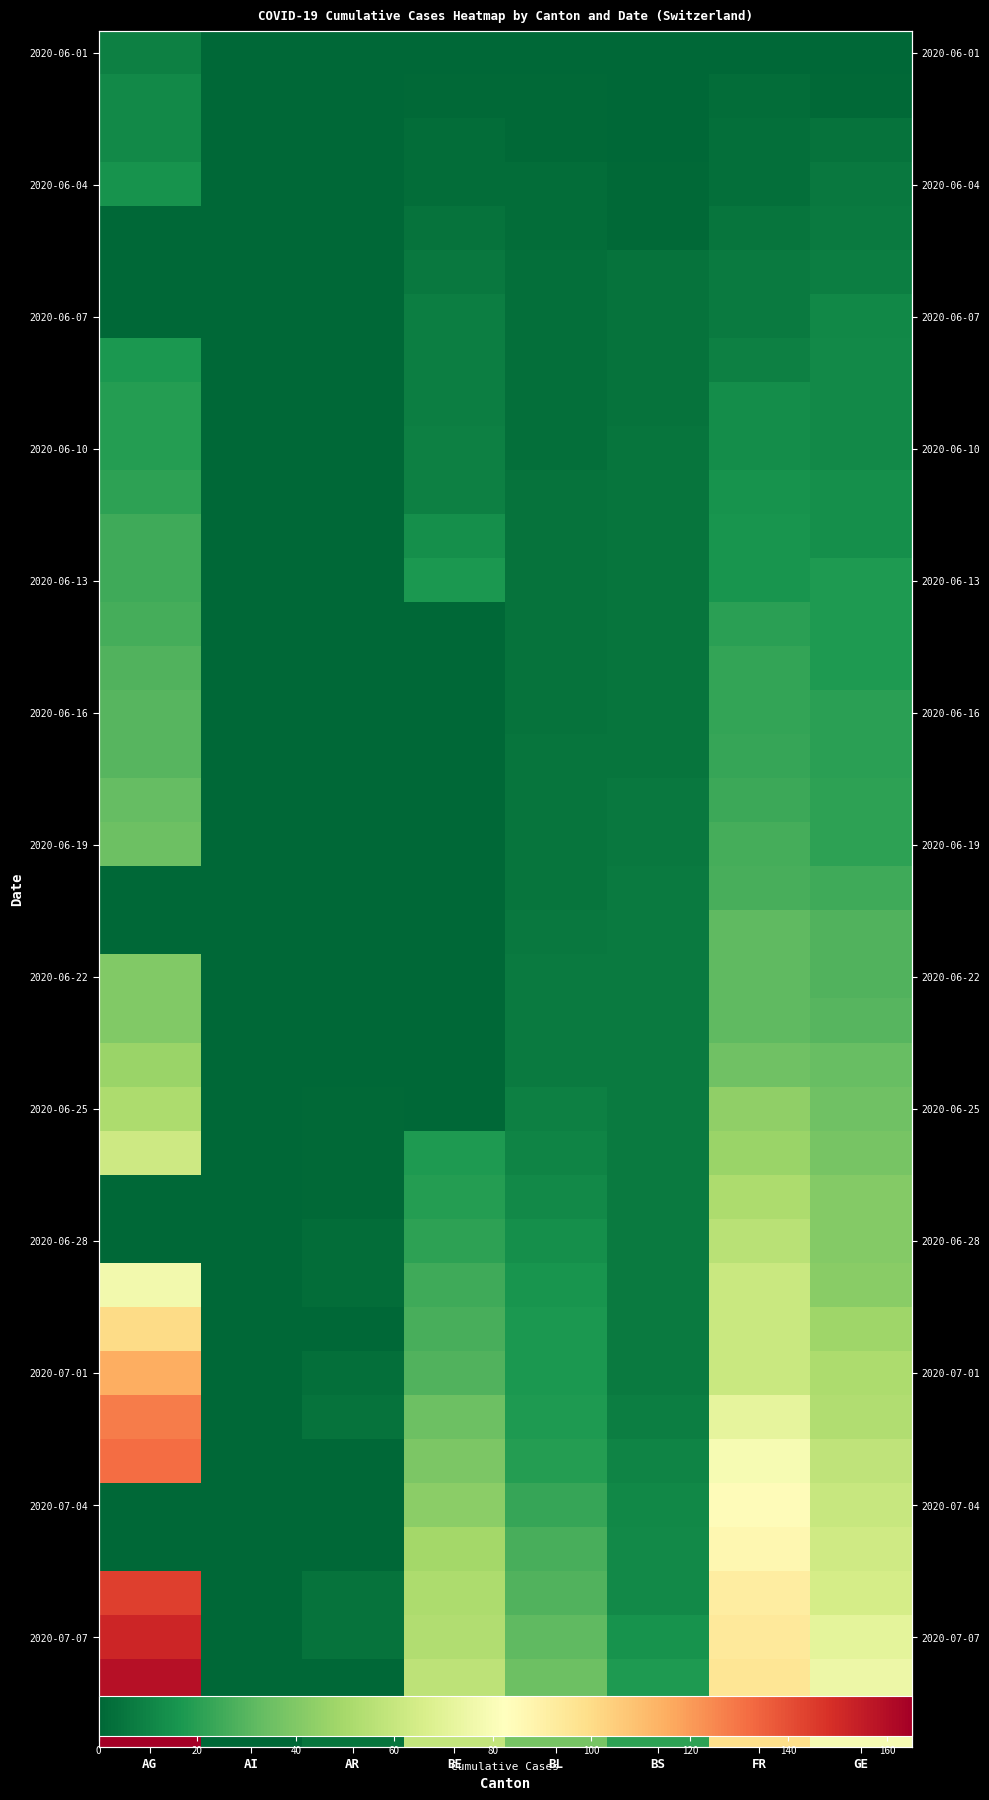

Count the number of data series in this chart.

39